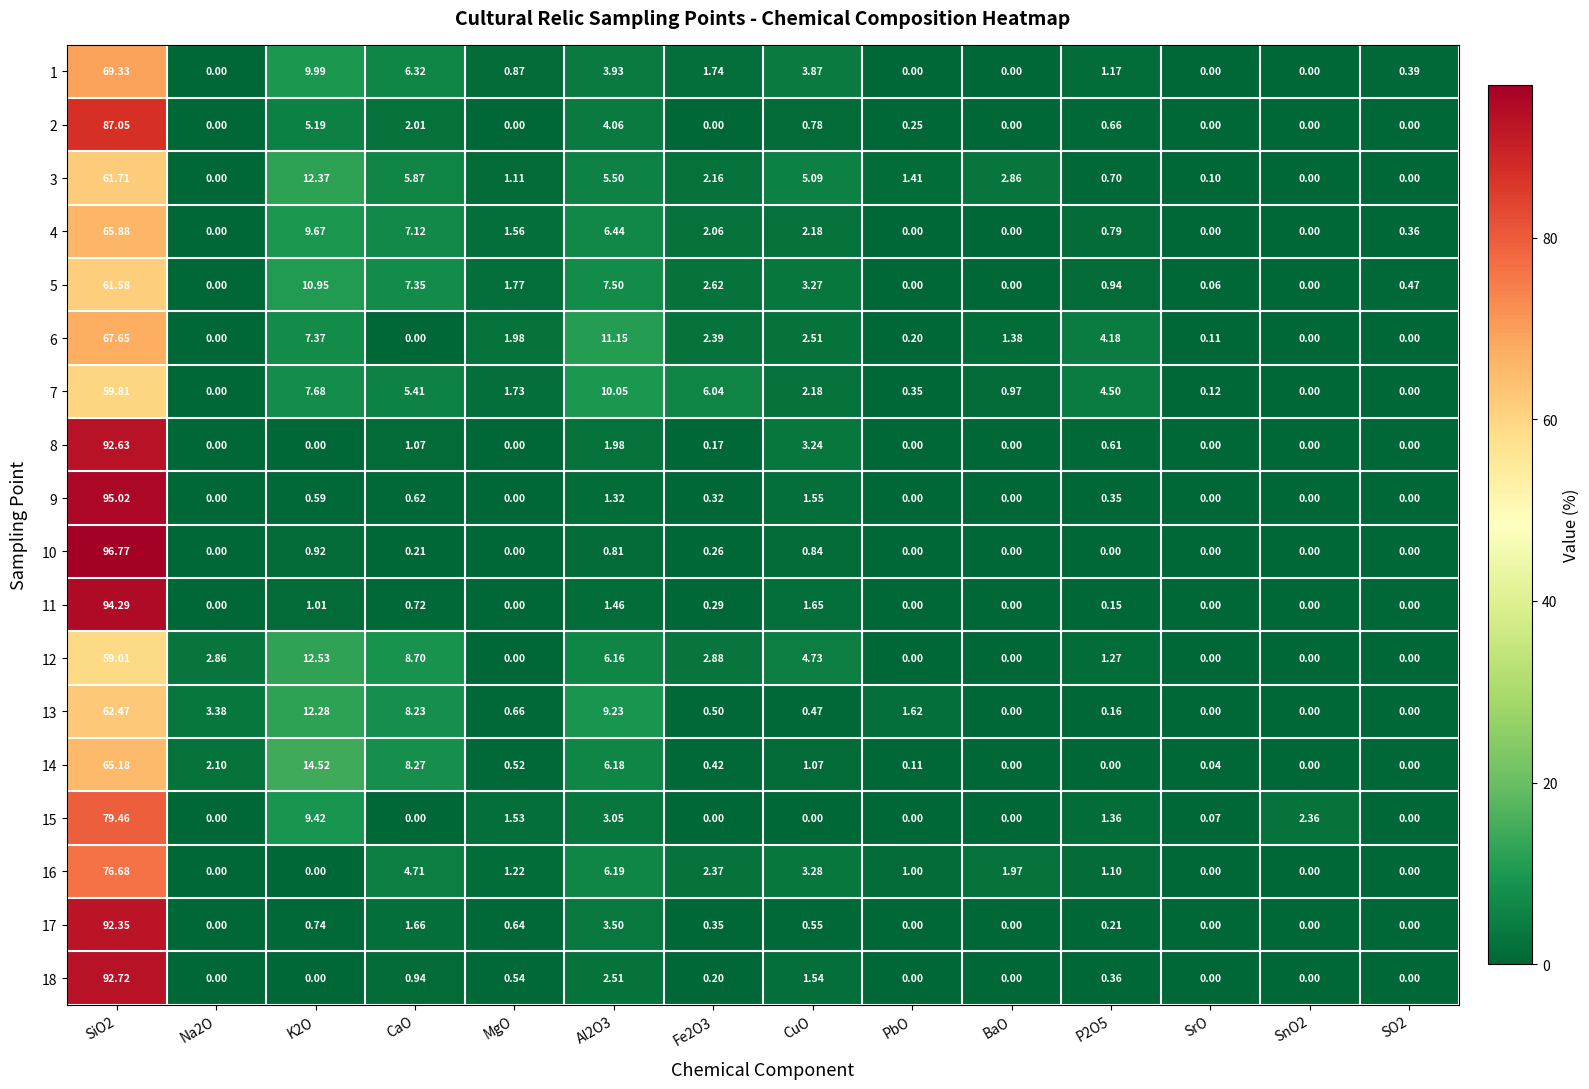

At which category is the sum across all series the highest?

SiO2